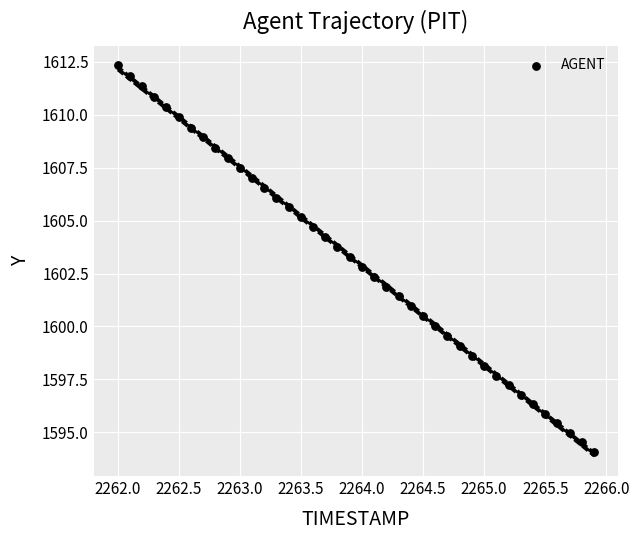

What is the range of X values (max minus min)?

3.9